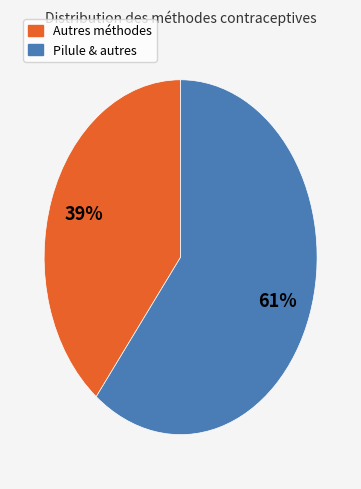

To the nearest percent, what is the average slice percentage?

50%